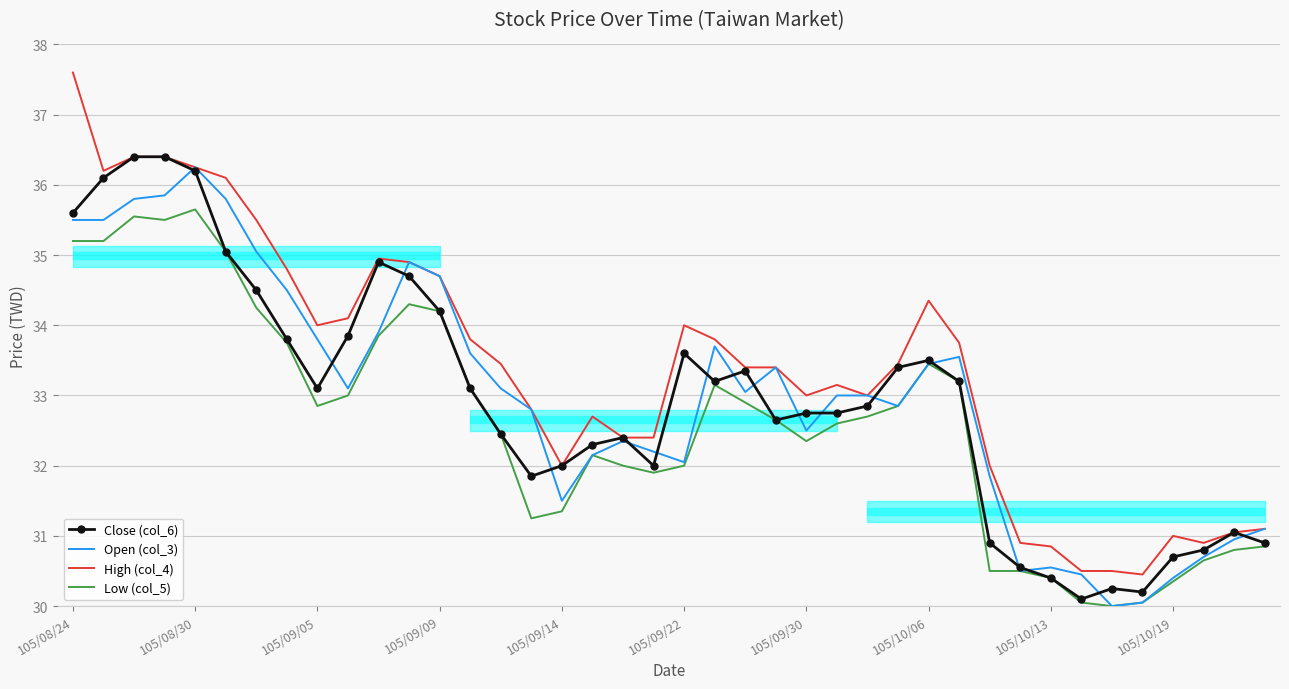

What is the sum of all Open (col_3) values?

1319.5